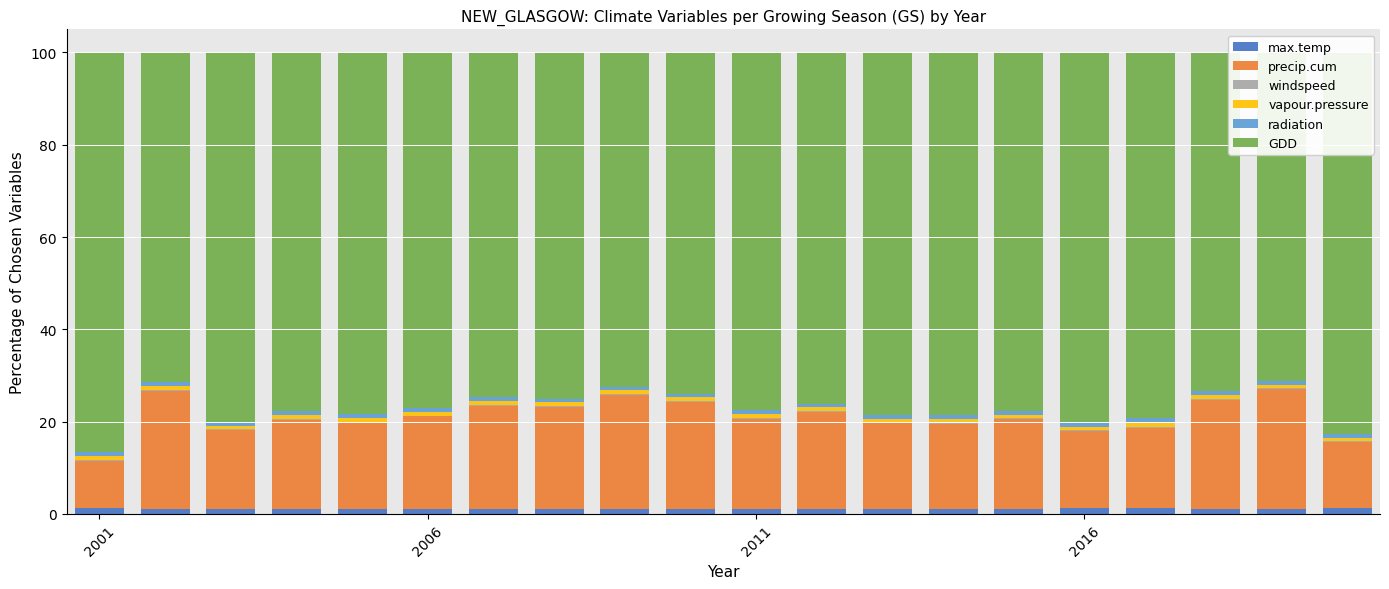

Reading right to left, extract all data points from this chart.

max.temp: 1.2	1.1	1.1	1.2	1.2	1.1	1.1	1.1	1.1	1.1	1.1	1.1	1.0	1.1	1.1	1.1	1.2	1.2	1.1	1.3
precip.cum: 14.3	26.0	23.6	17.5	16.7	19.4	18.4	18.5	21.0	19.4	23.2	24.7	22.2	22.4	20.0	18.6	19.3	17.1	25.6	10.2
windspeed: 0.2	0.2	0.2	0.2	0.2	0.2	0.2	0.2	0.2	0.2	0.2	0.2	0.2	0.2	0.2	0.1	0.2	0.2	0.2	0.2
vapour.pressure: 0.8	0.7	0.8	0.8	0.8	0.8	0.8	0.8	0.8	0.8	0.8	0.8	0.8	0.8	0.8	0.8	0.8	0.7	0.7	0.8
radiation: 0.9	0.9	0.9	1.0	0.9	0.9	0.9	0.9	0.8	0.9	0.8	0.8	0.8	0.8	0.8	0.9	0.9	0.9	0.9	1.0
GDD: 82.6	71.2	73.4	79.3	80.2	77.6	78.6	78.5	76.1	77.6	73.9	72.4	75.0	74.7	77.1	78.4	77.7	80.0	71.5	86.5